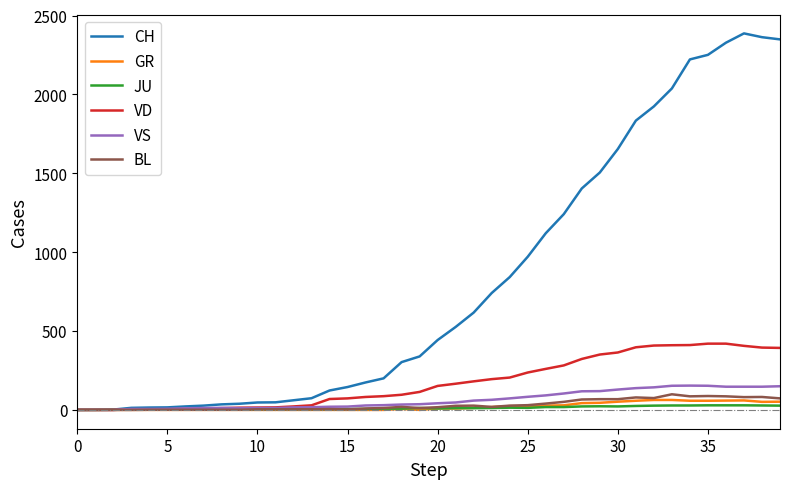

At how many categories does at least one series exceed 1865?

8